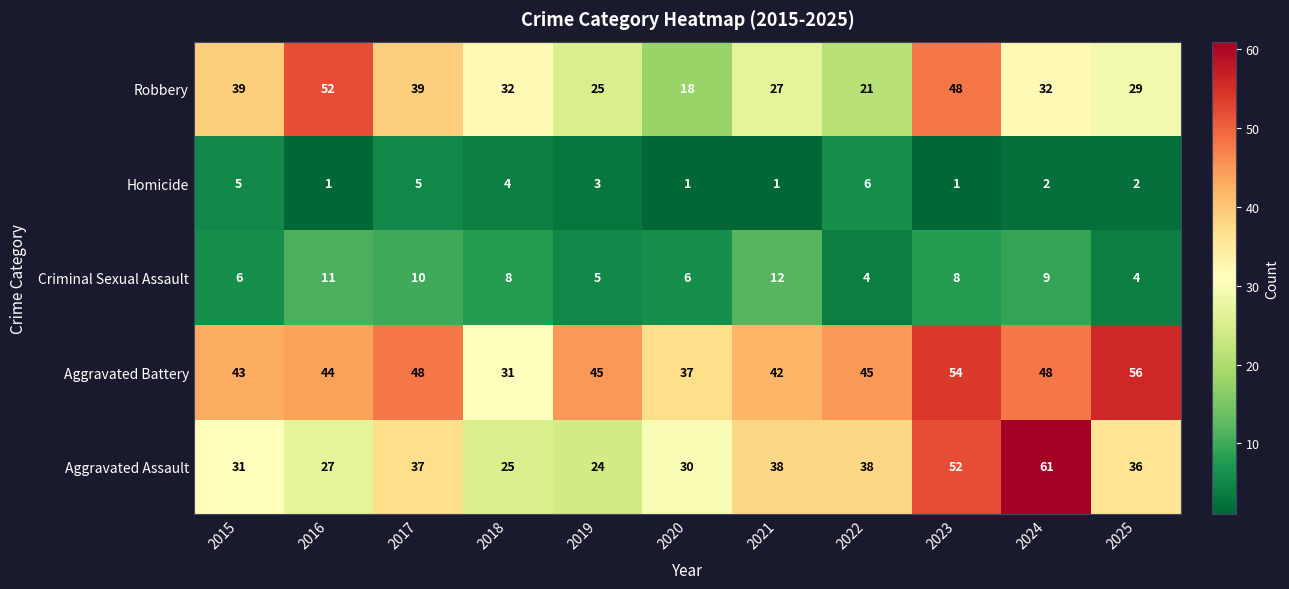

At which category is the sum across all series the highest?

2023